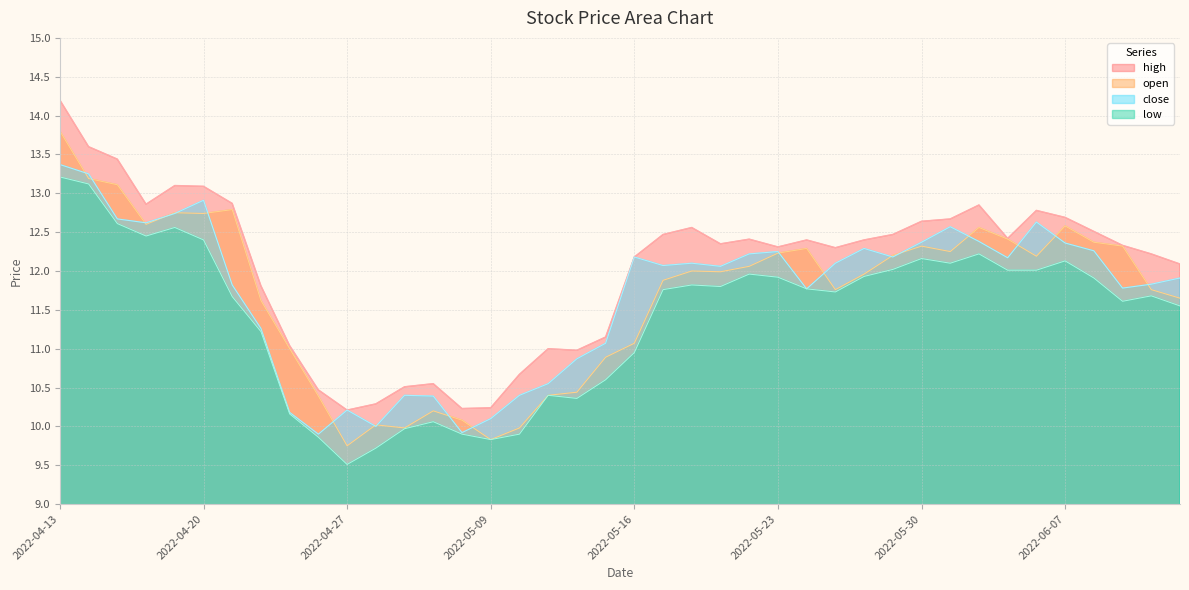

Count the number of categories in the chart.

40